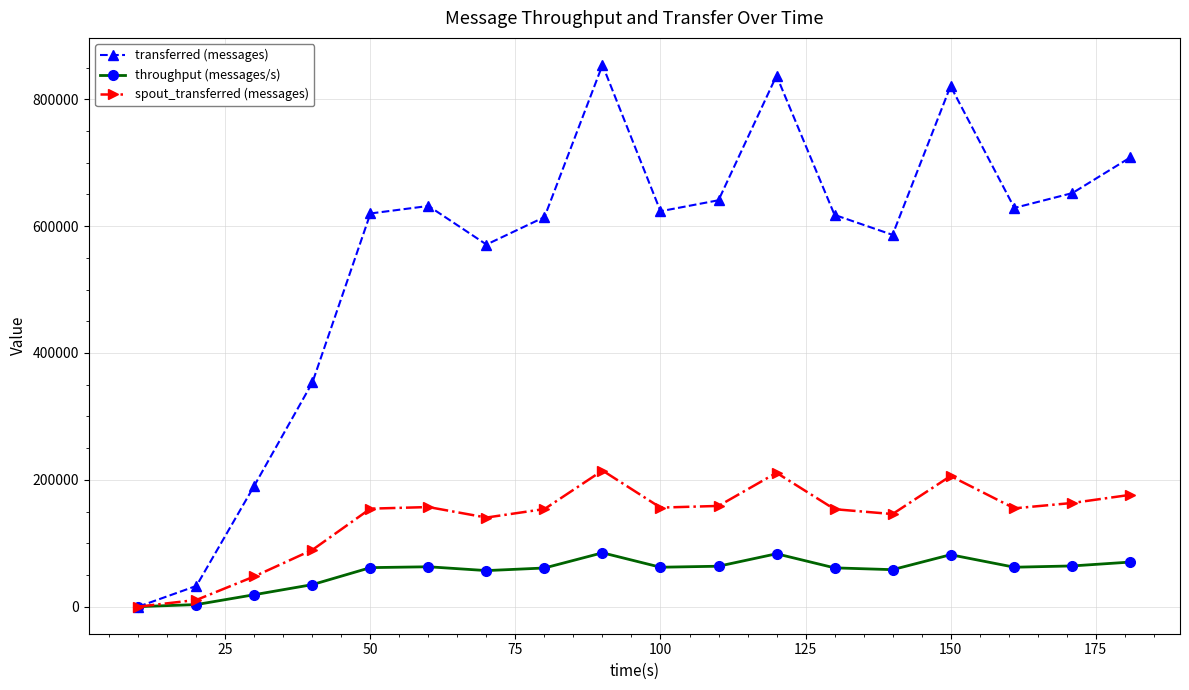

At how many categories does at least one series exceed 390461?

14